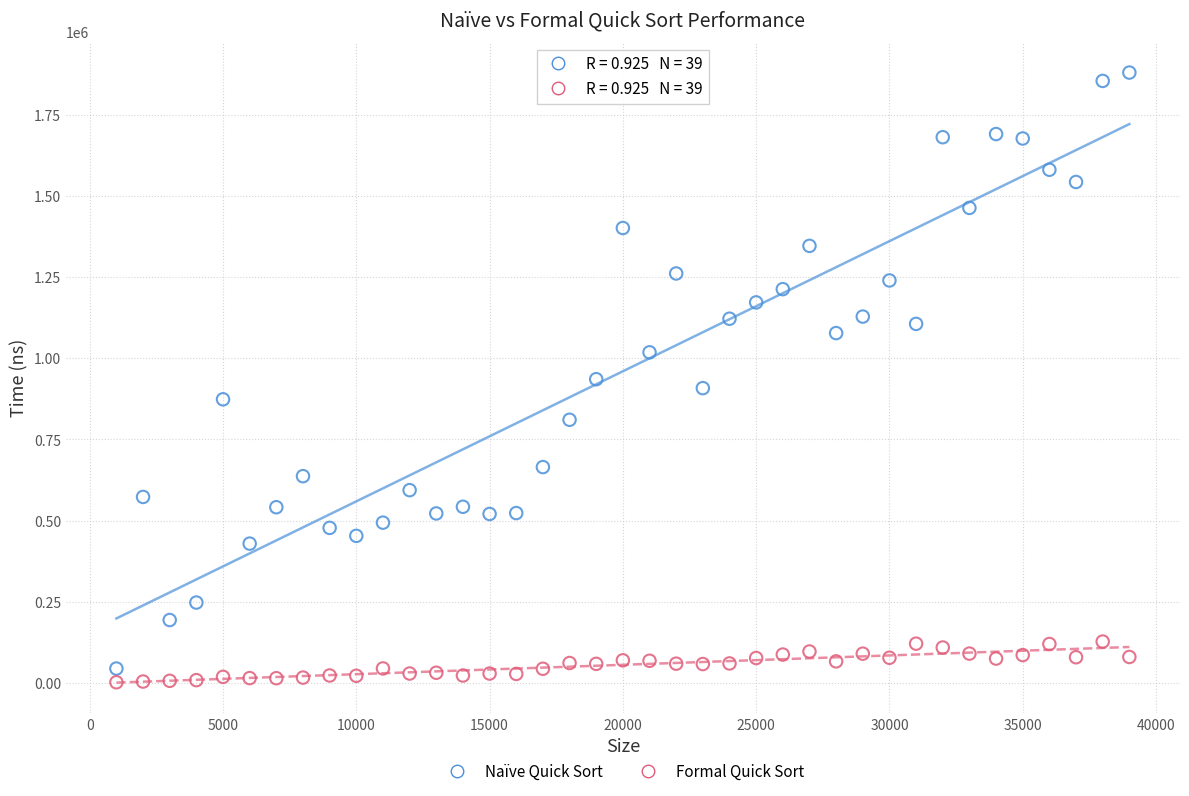

What are all the series names shown in the legend?

Naïve Quick Sort, Formal Quick Sort